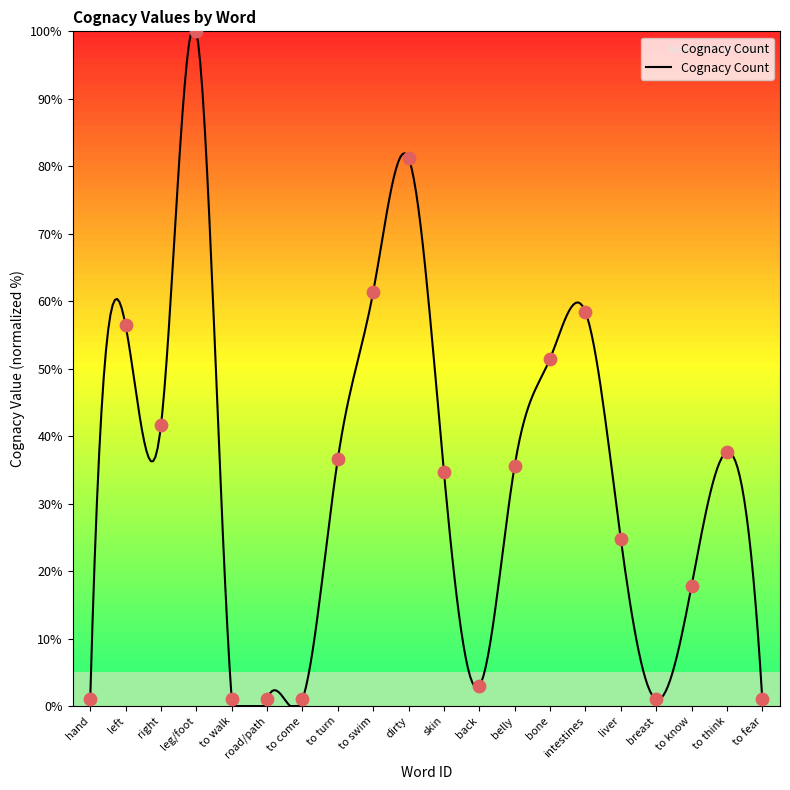

Which has a higher value, leg/foot or bone?

leg/foot